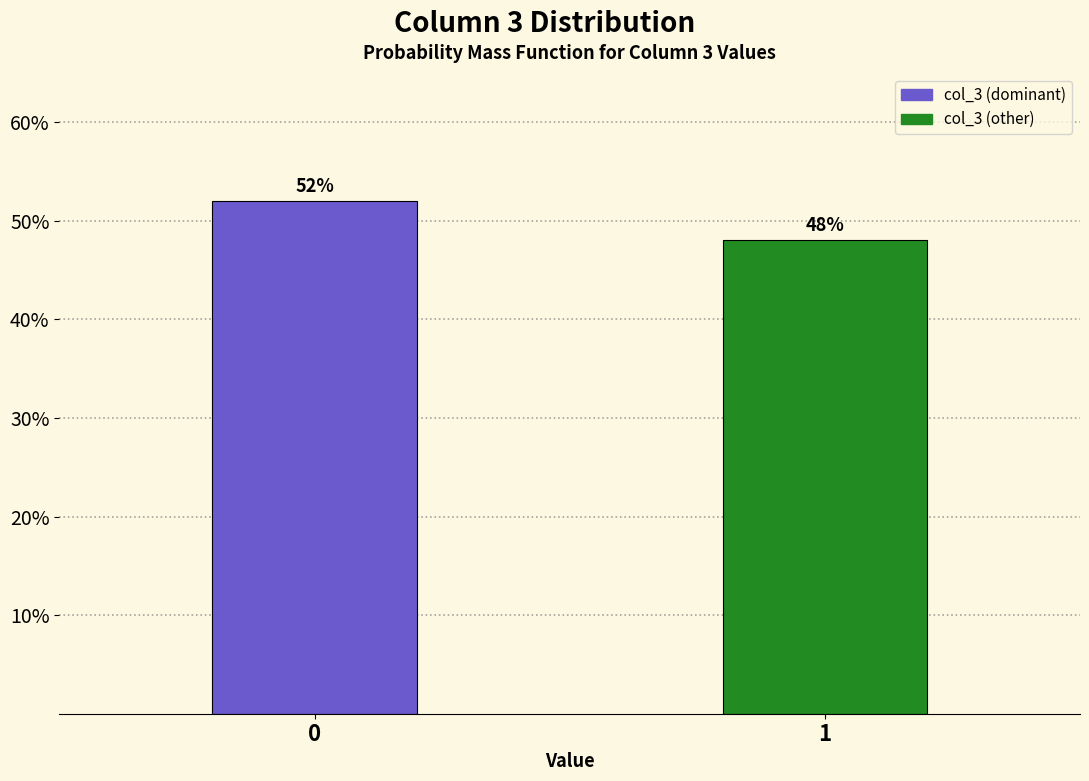

Reading left to right, transcribe all the data shown in this chart.

52	48